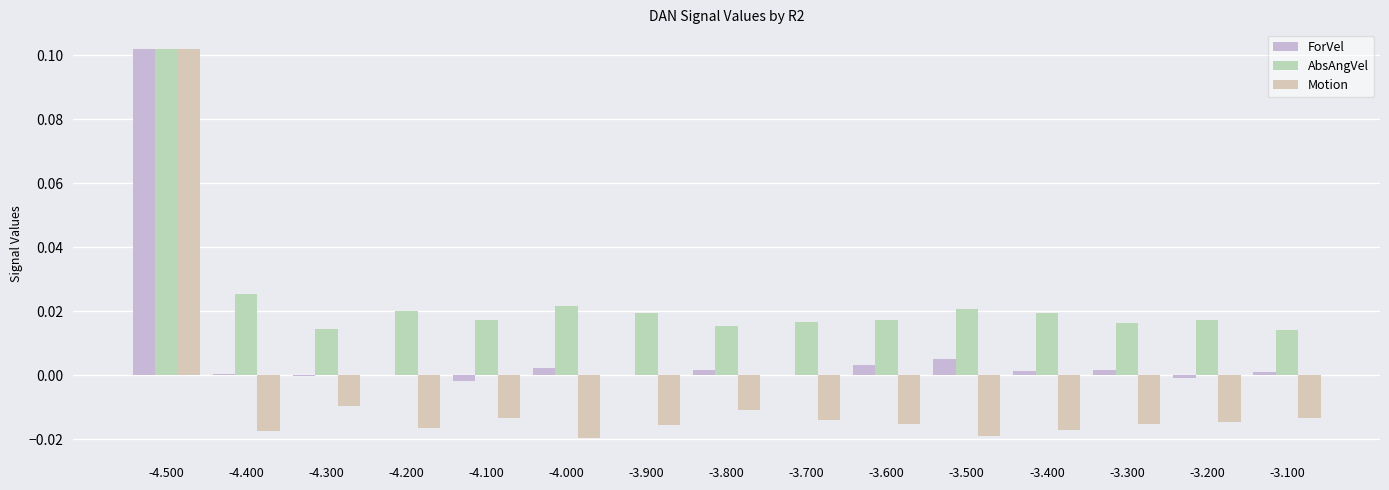

Are the bars horizontal?

No